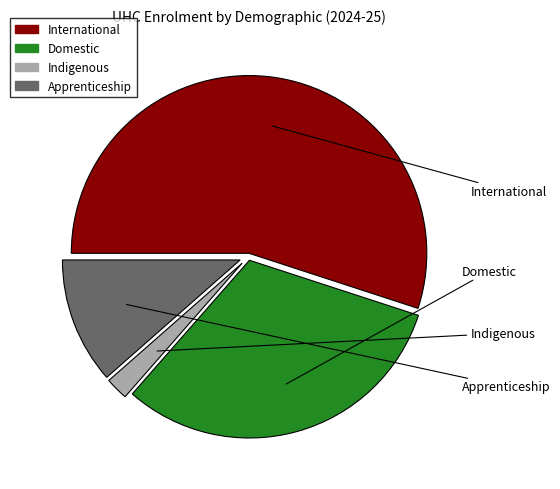

Is the sum of Indigenous and Apprenticeship greater than half?

No